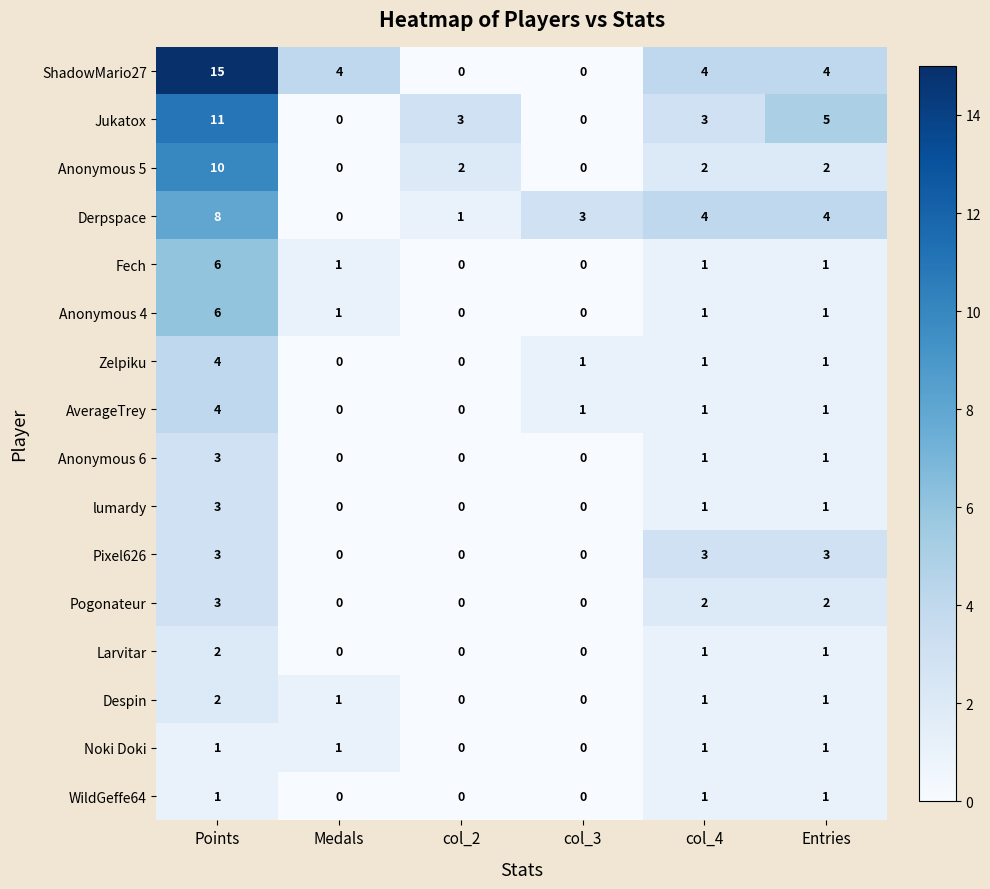

At which category is the sum across all series the highest?

Points